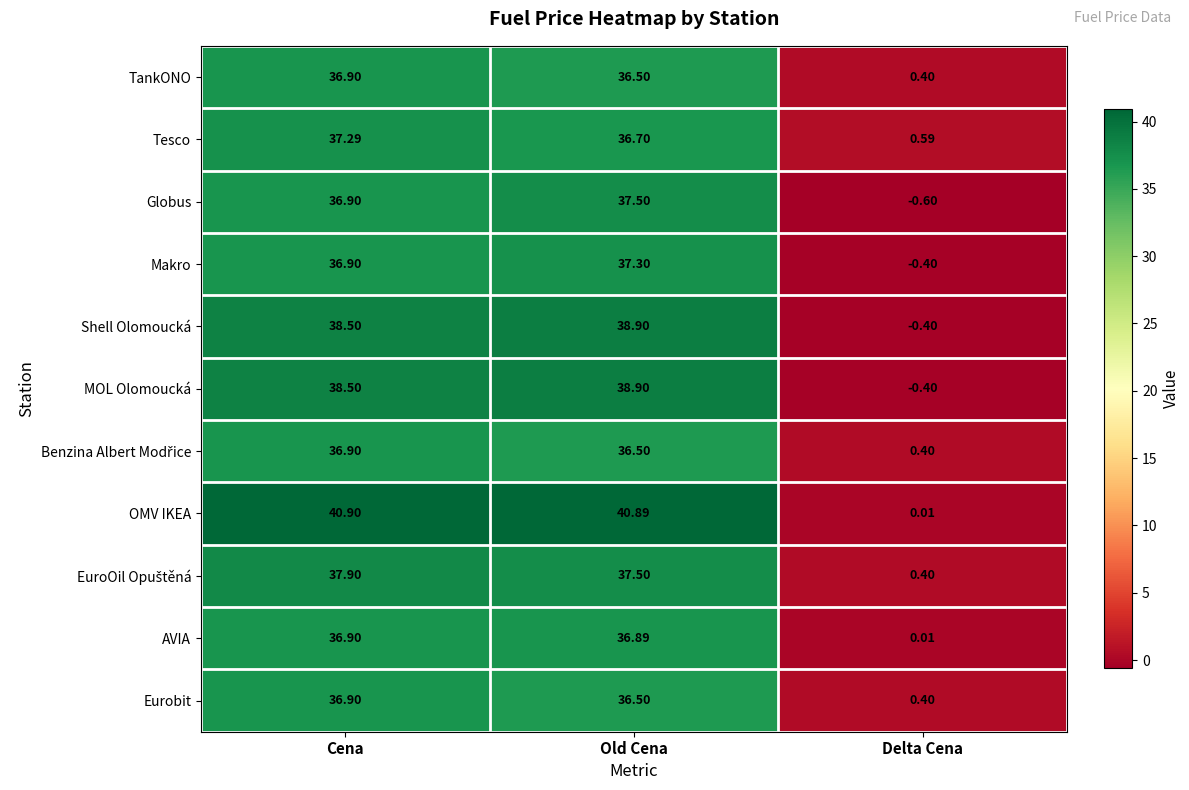

List the labels in order of Globus value, smallest first.

Delta Cena, Cena, Old Cena